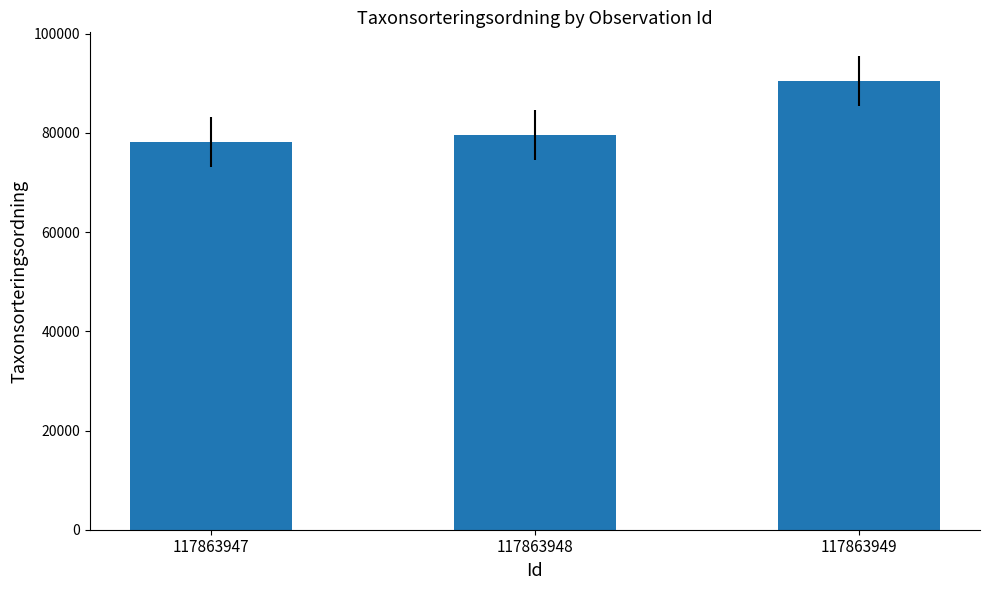

What is the smallest value displayed?

78220